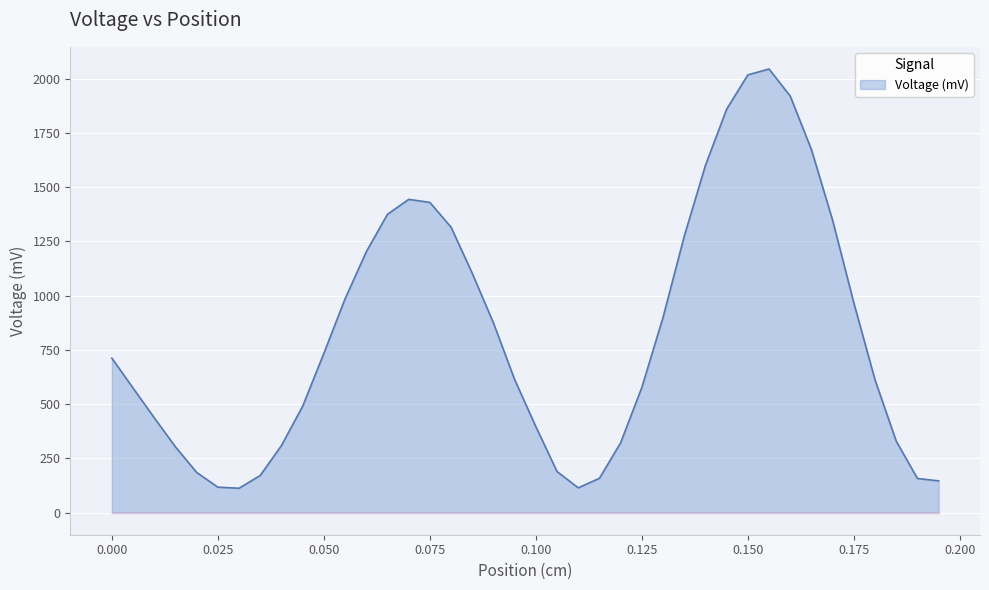

What is the minimum value shown in the chart?

112